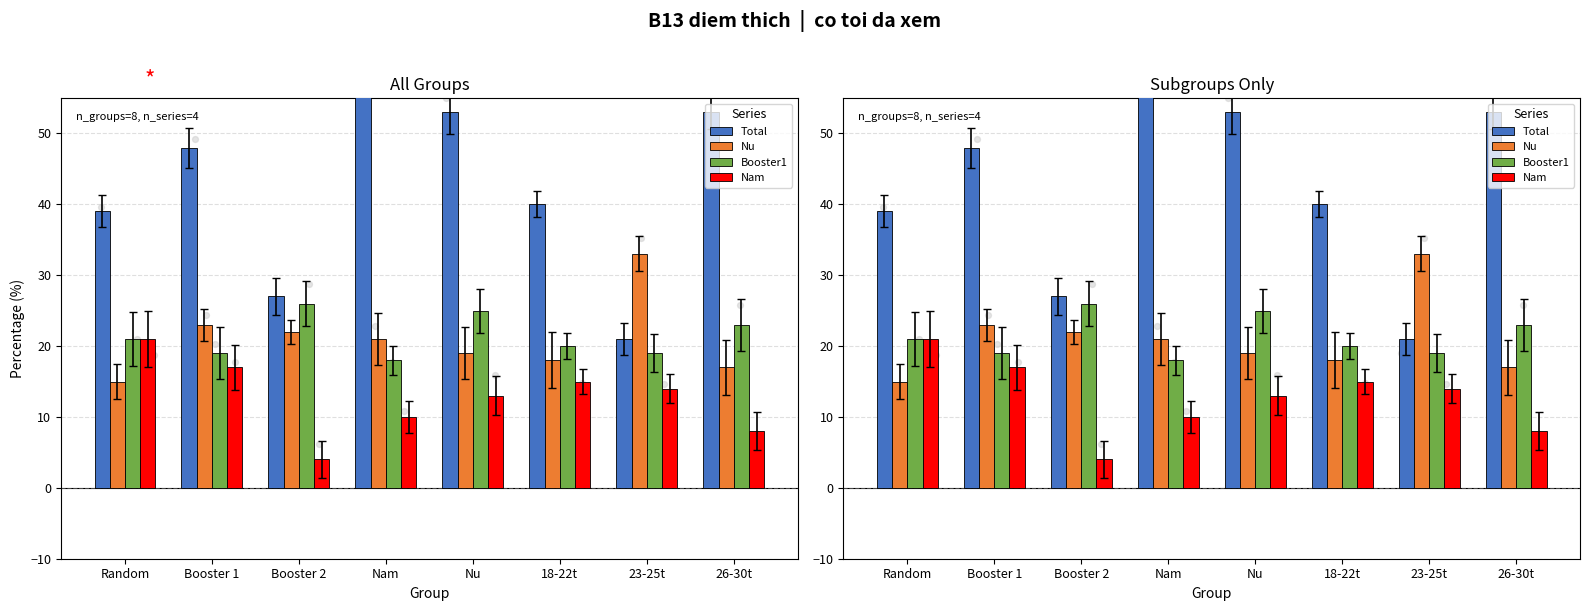

At which category is the sum across all series the highest?

Nam